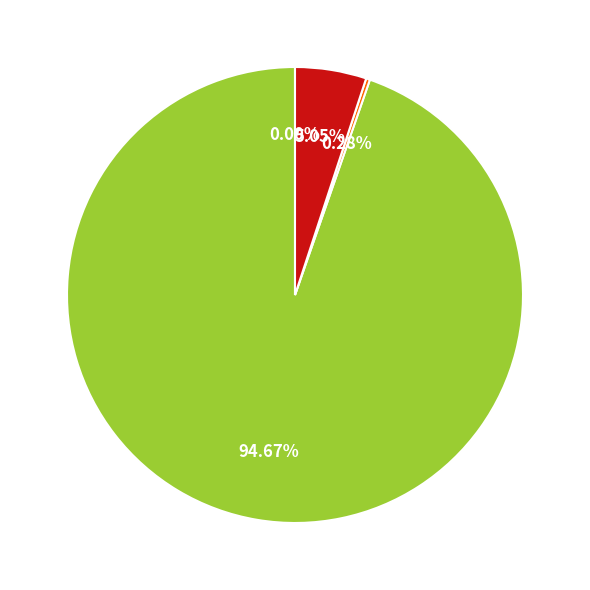

Does any single category account for the majority?

Yes